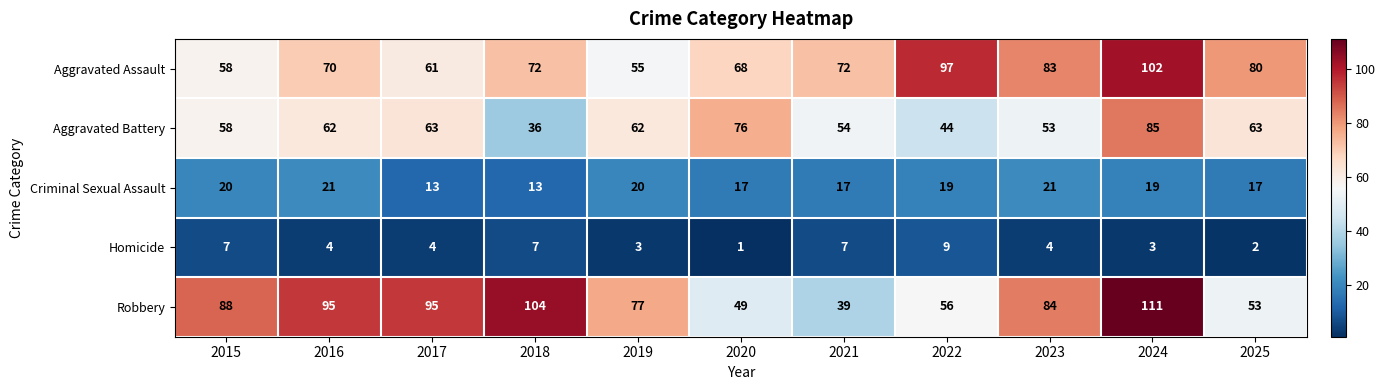

What is the maximum value shown in the chart?

111